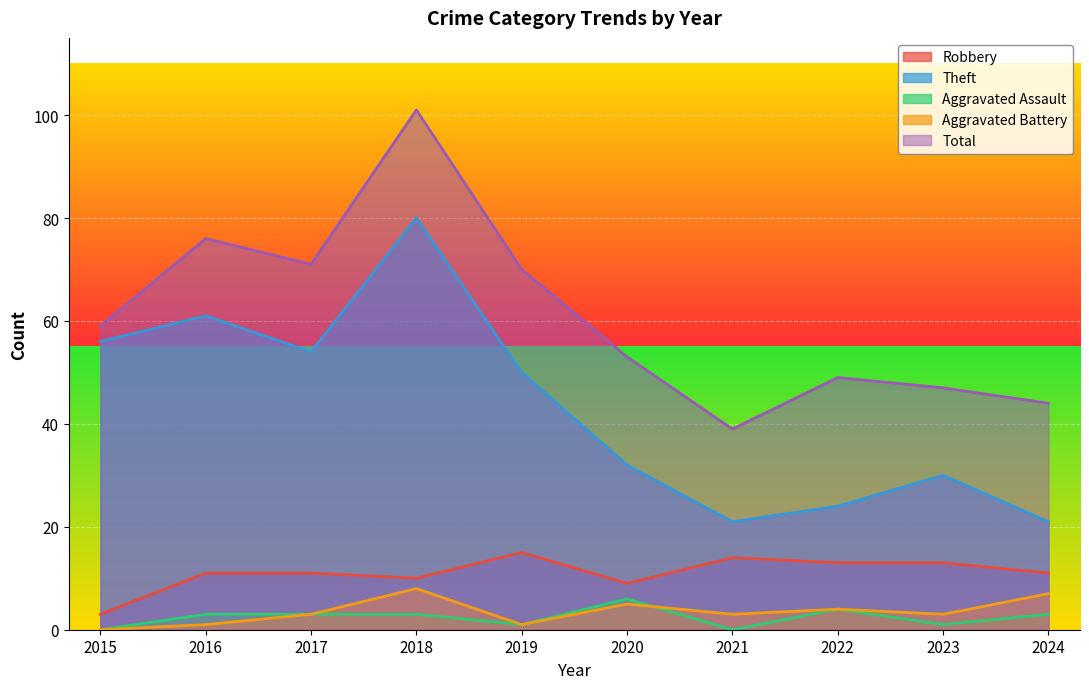

What is the difference between the maximum and minimum values in the Total series?

62